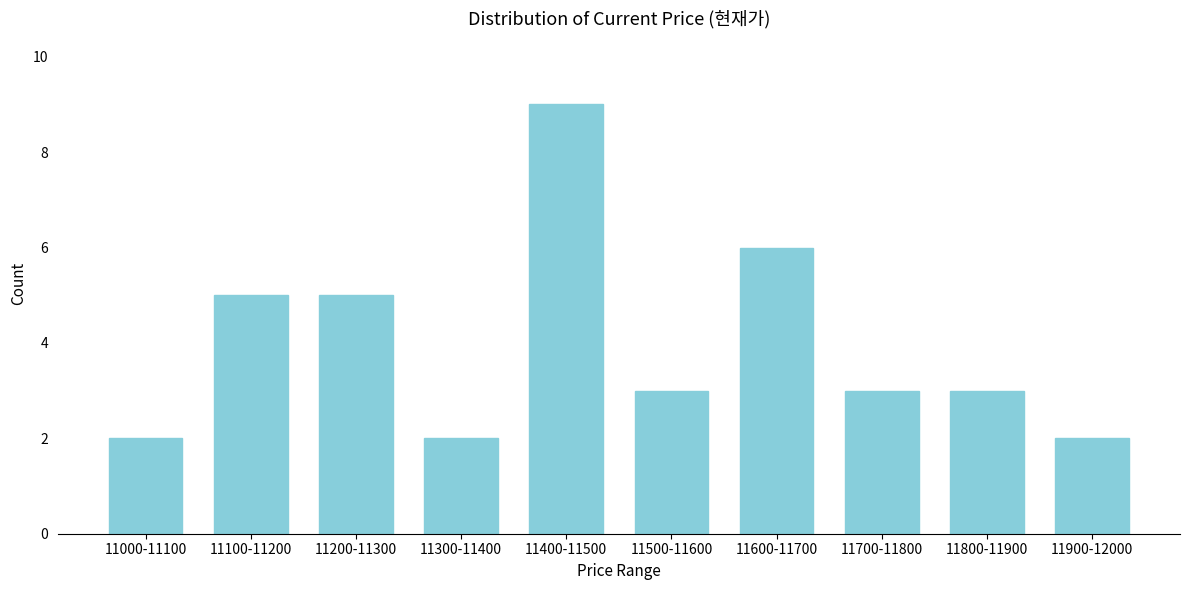

Reading left to right, transcribe all the data shown in this chart.

2	5	5	2	9	3	6	3	3	2